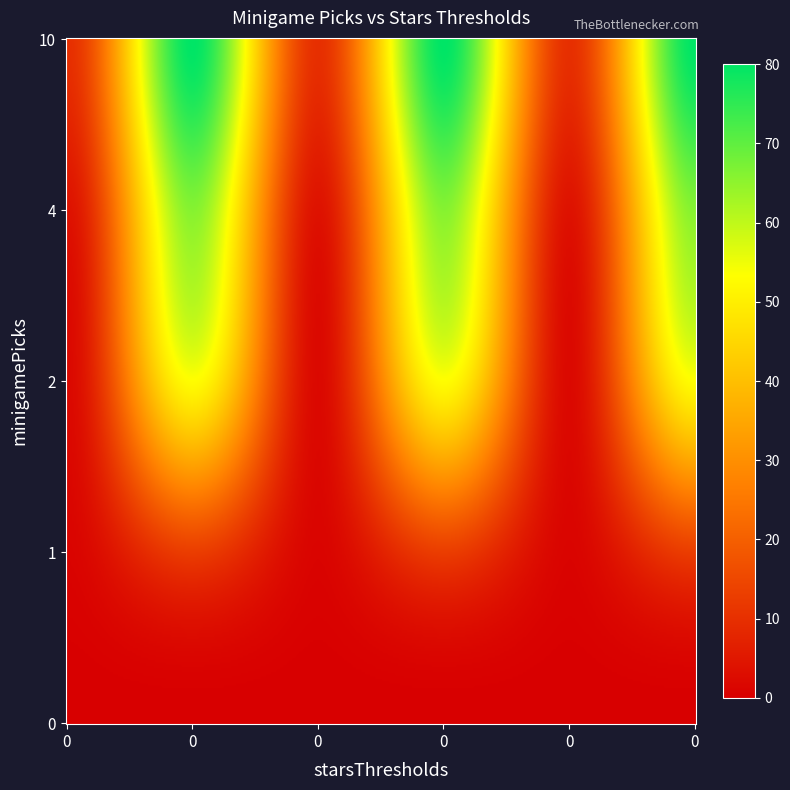

Read the 2 value at 5, to the nearest 5.

55